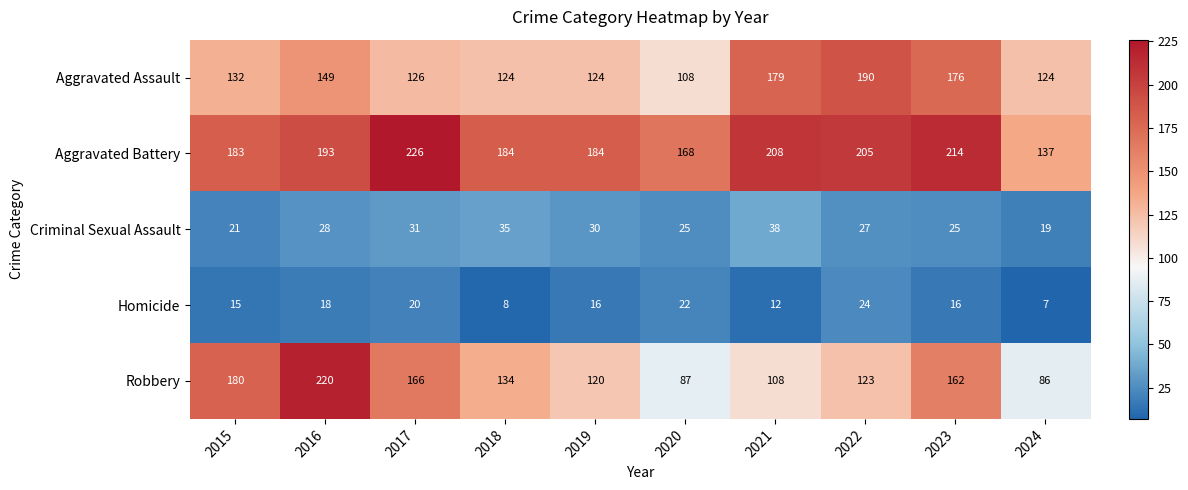

What is the difference between the maximum and minimum values in the Robbery series?

134